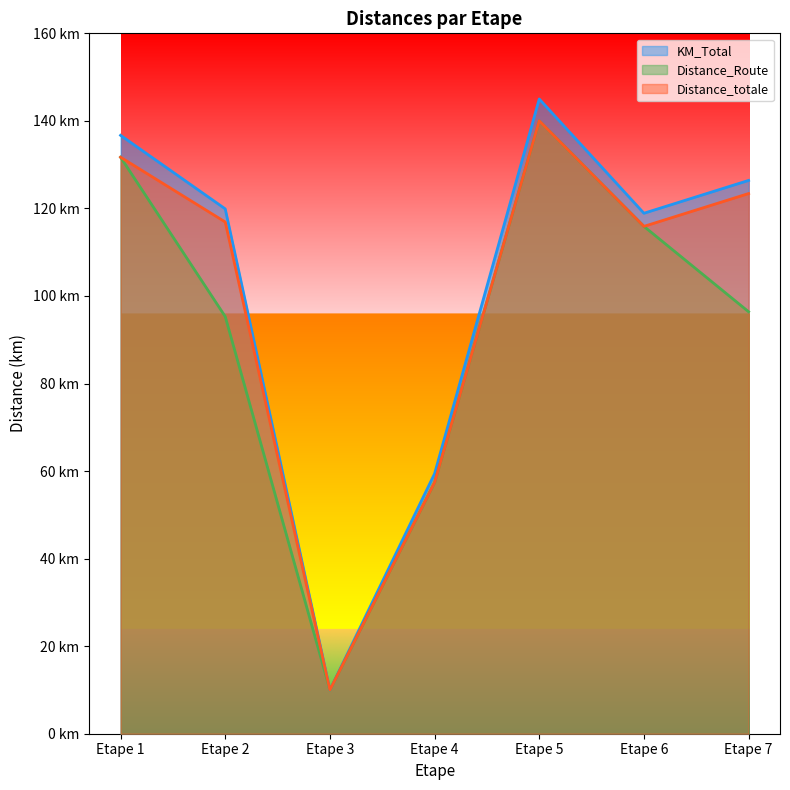

In Distance_Route, how many points are higher than both neighbors (excluding endpoints)?

1